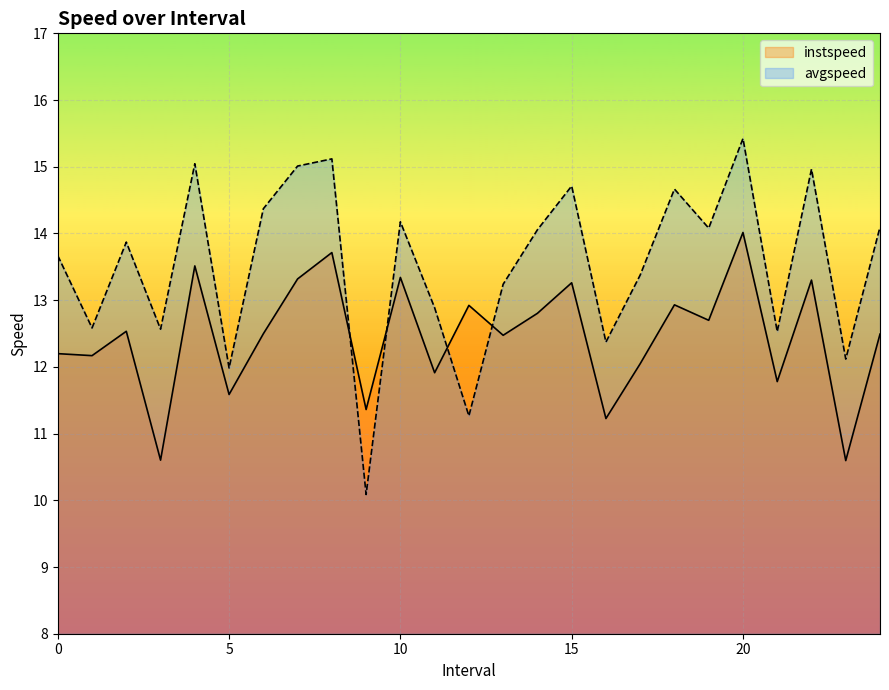

List the series in order of their peak value, lowest first.

instspeed, avgspeed